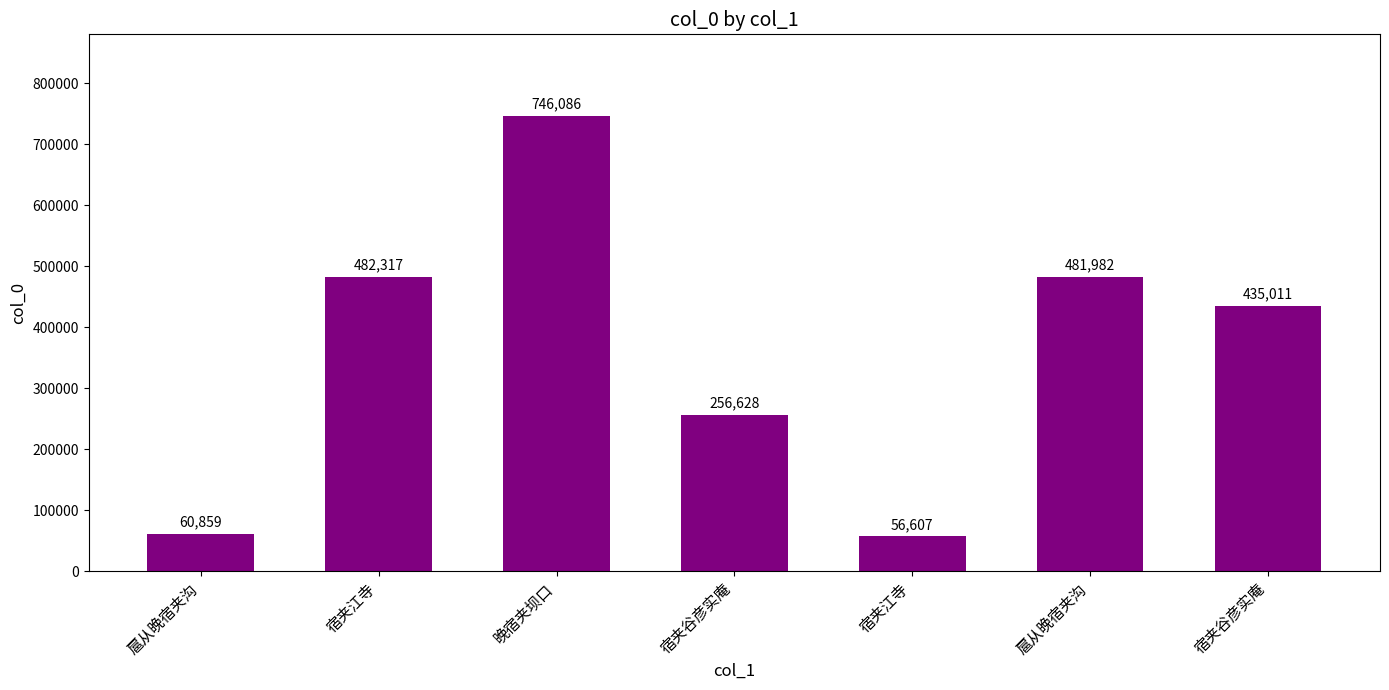

How many bars are there in total?

7